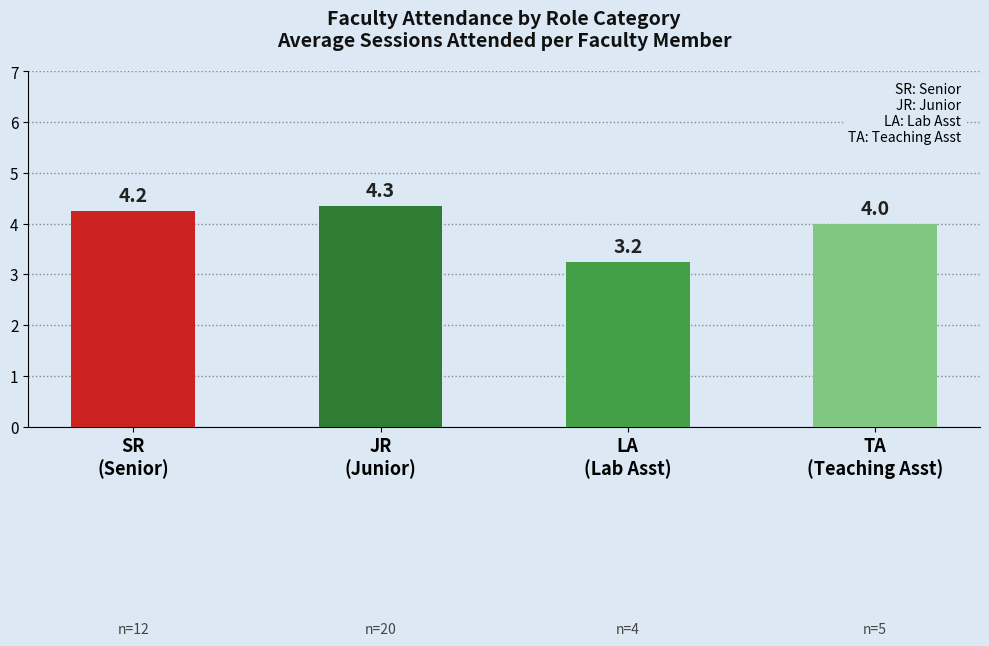

What is the difference between the second highest and minimum values?

1.0